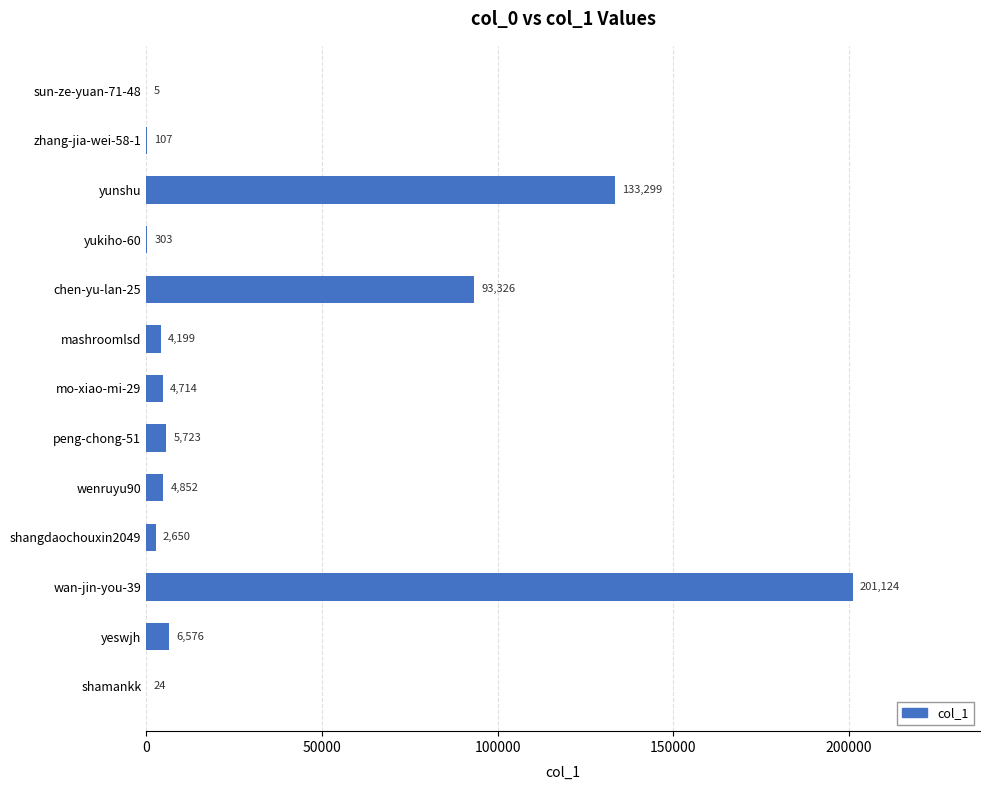

The value at yunshu is 72317. True or false?

False